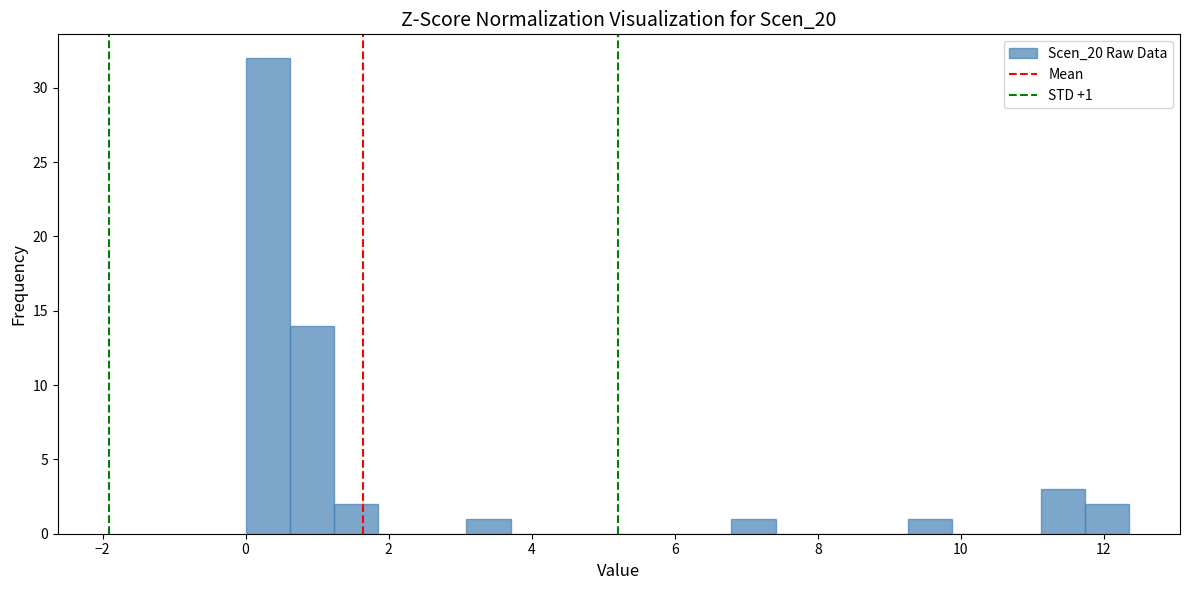

Read against the x-axis, roughly where is the centre of the tallest bar?

0.4